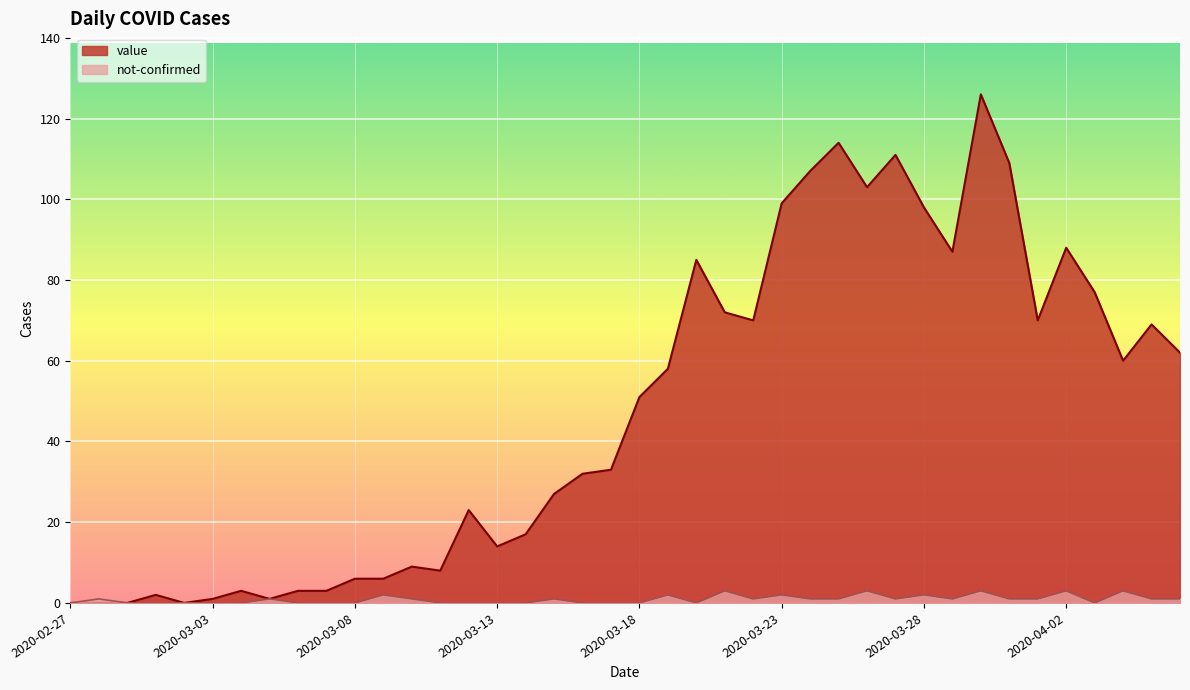

What is the sum of the value values at 2020-04-01 and 2020-03-31?

179